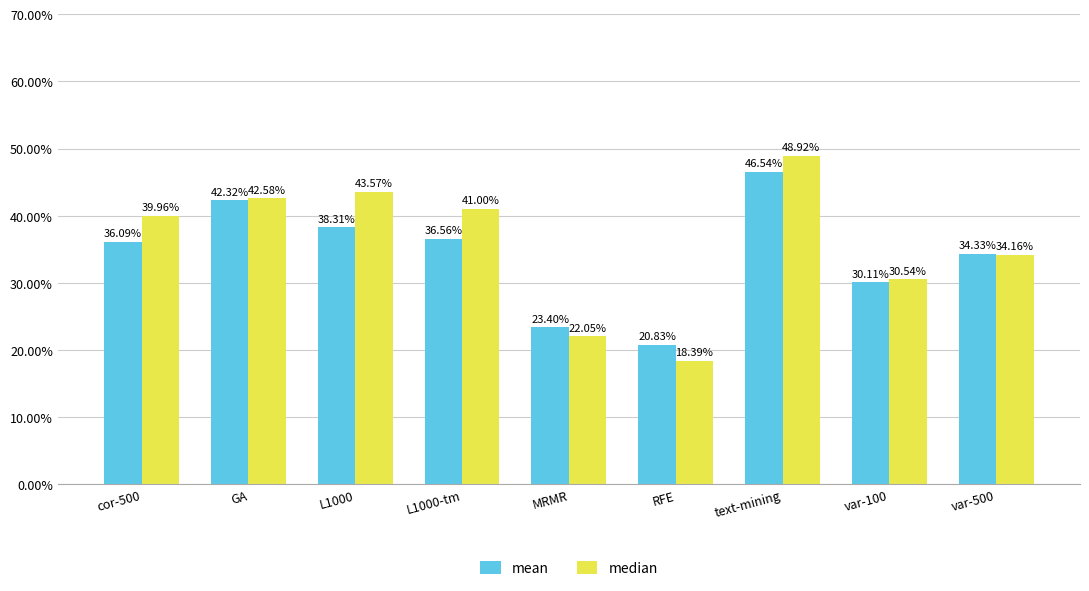

What are all the series names shown in the legend?

mean, median